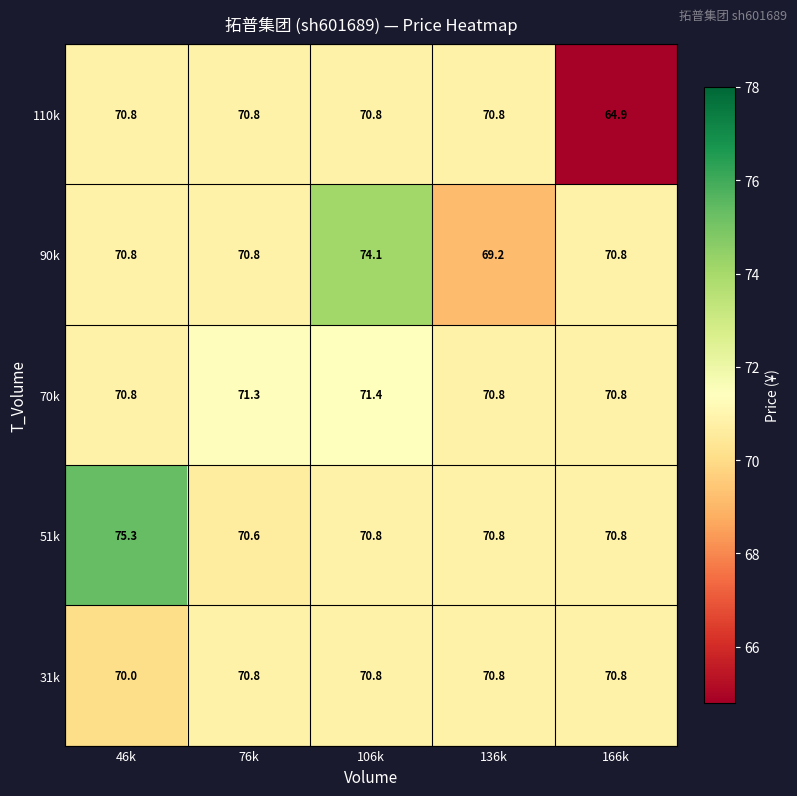

At how many categories does at least one series exceed 65?

5